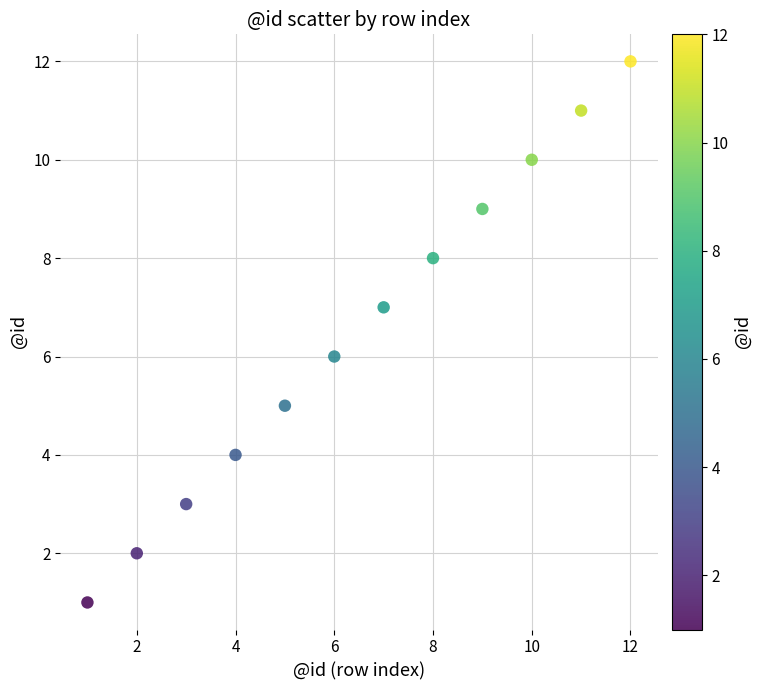

What is the average X value?

6